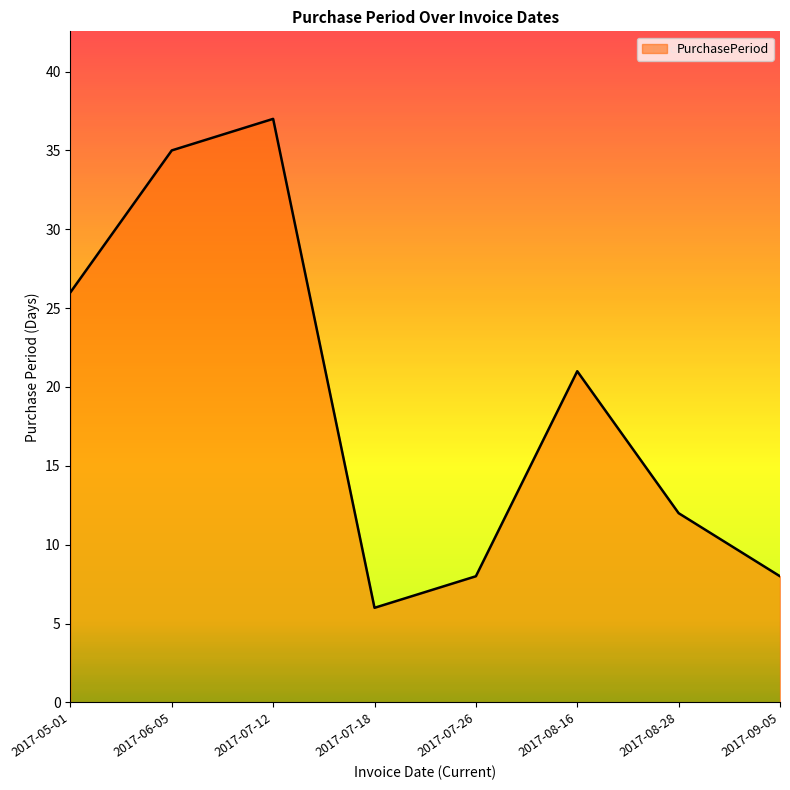

At which category does the data reach its first local valley?

2017-07-18